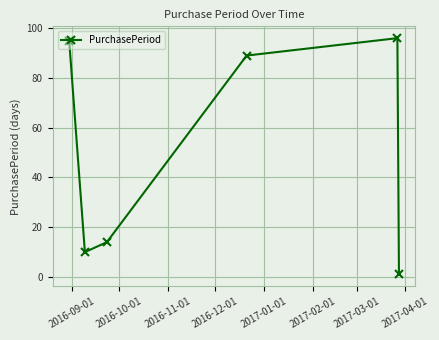

What is the difference between the second highest and minimum values?

94